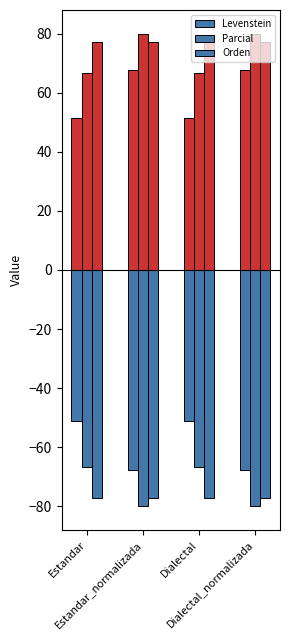

Are the bars horizontal?

No